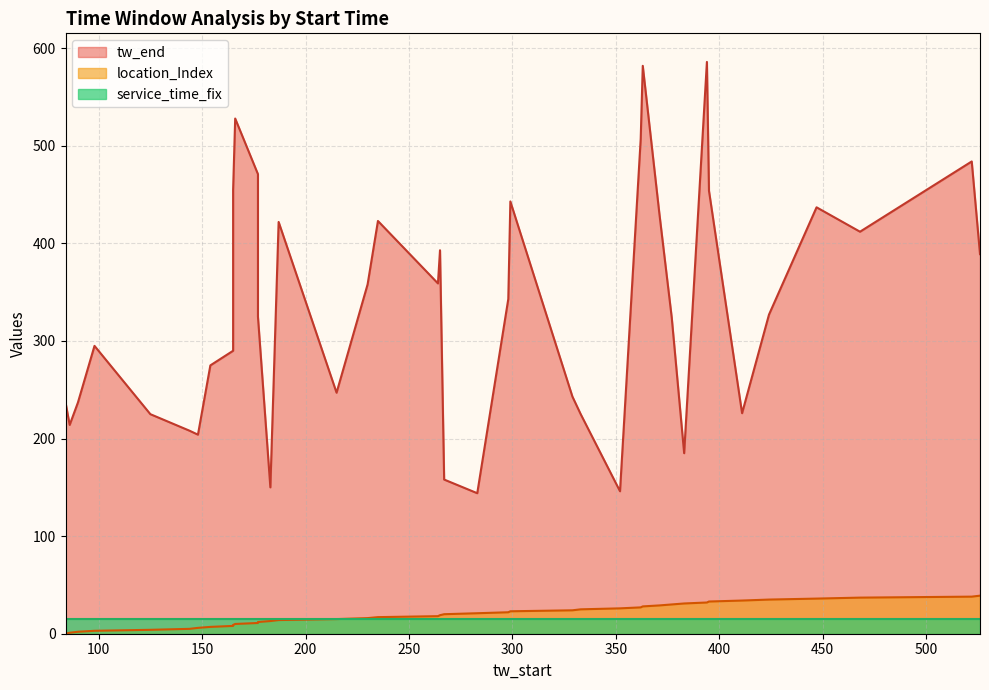

What is the difference between the maximum and minimum values in the location_Index series?

39